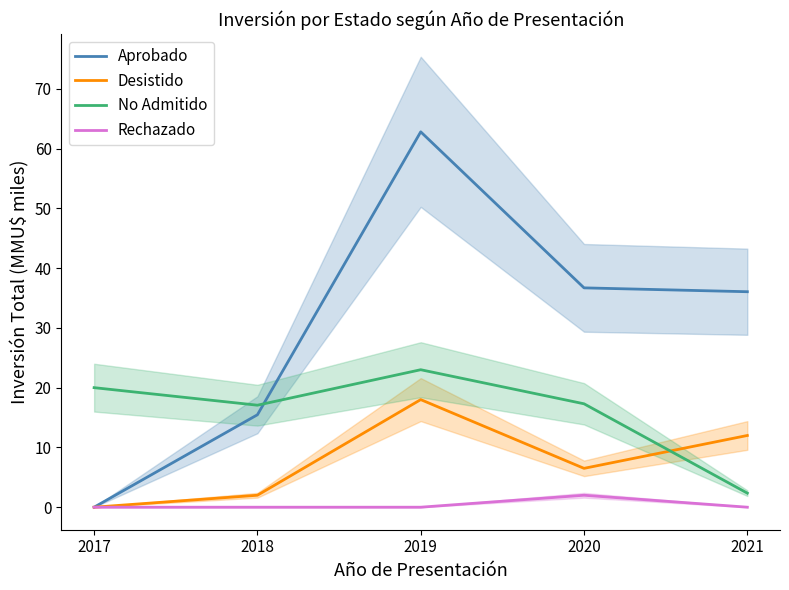

What are all the series names shown in the legend?

Aprobado, Desistido, No Admitido, Rechazado